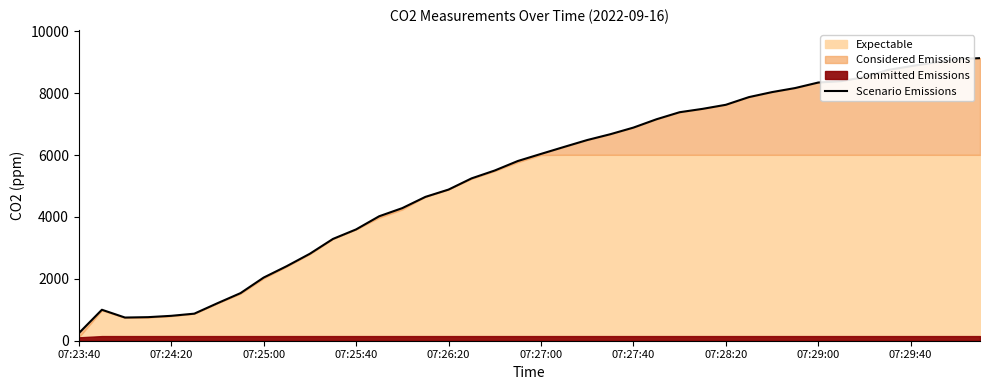

Reading right to left, what are all the values shown in this chart?

9134.3	9104.9	8988.8	8874.4	8750.1	8522.7	8391.9	8346.2	8168.0	8037.1	7875.2	7626.7	7495.9	7386.3	7158.9	6889.2	6675.0	6486.9	6264.4	6038.6	5809.6	5502.2	5248.6	4885.4	4649.9	4286.8	4023.5	3598.2	3290.7	2811.5	2410.8	2041.2	1539.1	1211.9	875.0	804.7	762.2	749.1	1000.9	242.1